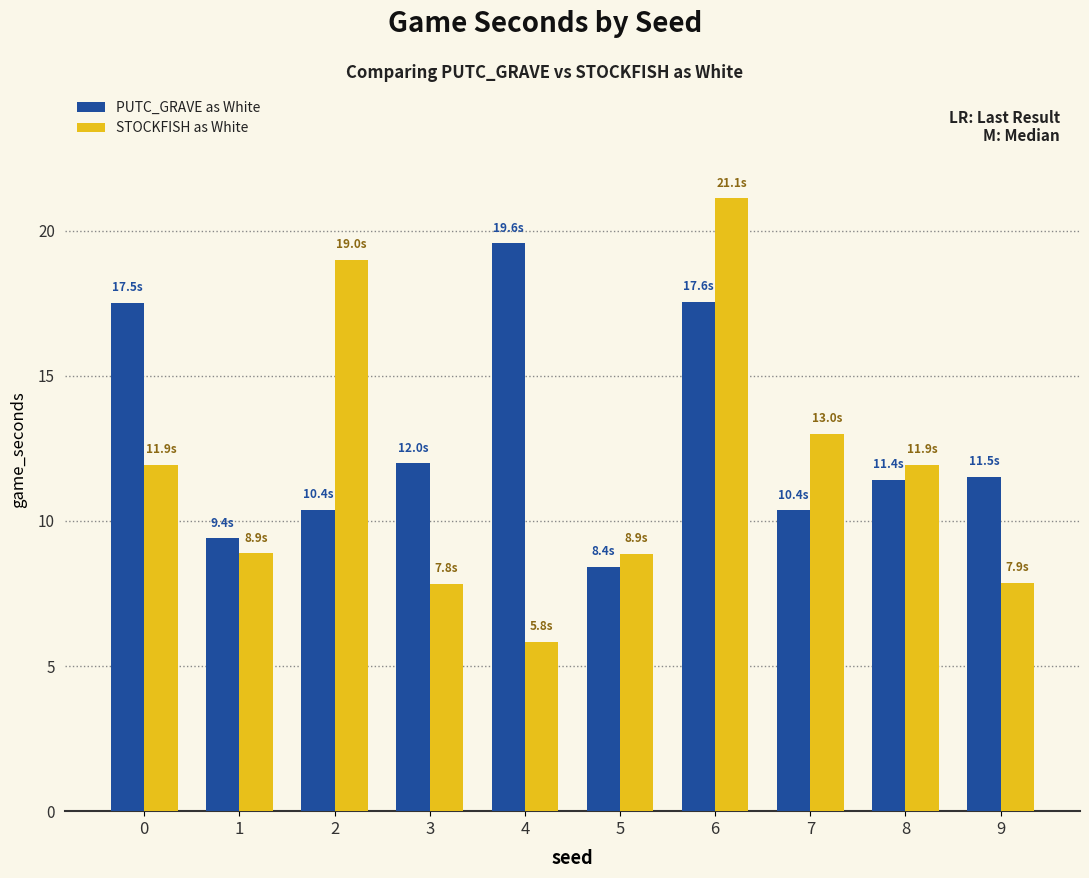

List the series in order of their overall mean, highest first.

PUTC_GRAVE as White, STOCKFISH as White